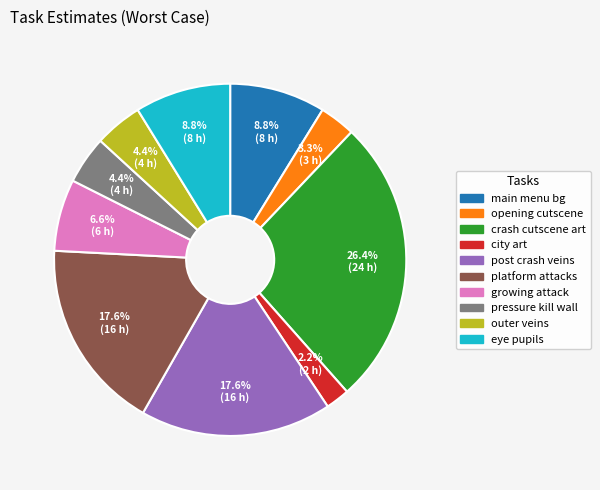

True or false: platform attacks accounts for 3% of the total.

False